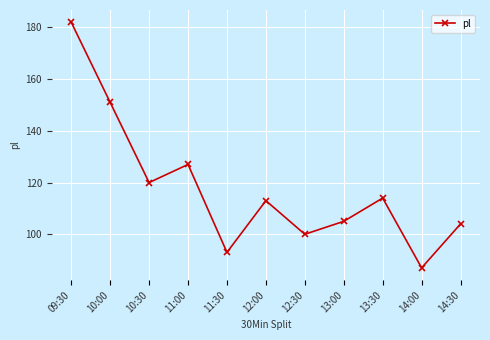

How many points are higher than both their immediate neighbors (excluding endpoints)?

3